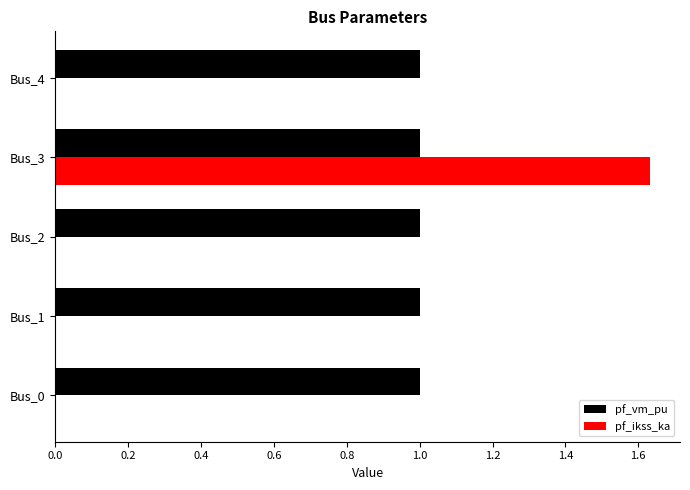

At which category does the chart reach its peak across all series?

Bus_3